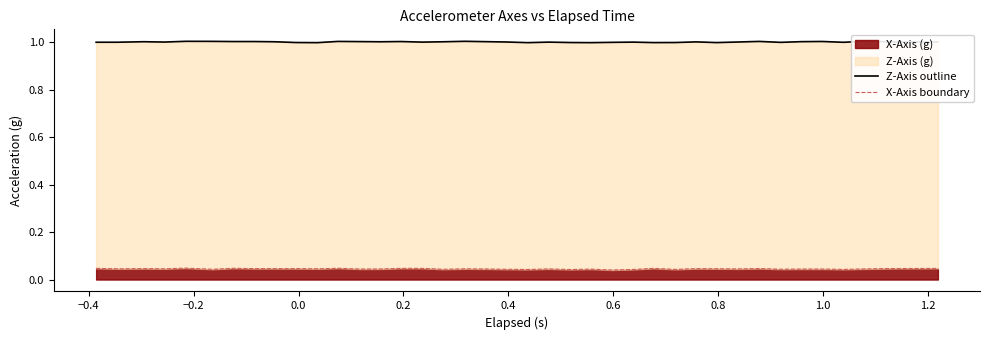

True or false: X-Axis boundary has more than 0 points higher than both neighbors.

True